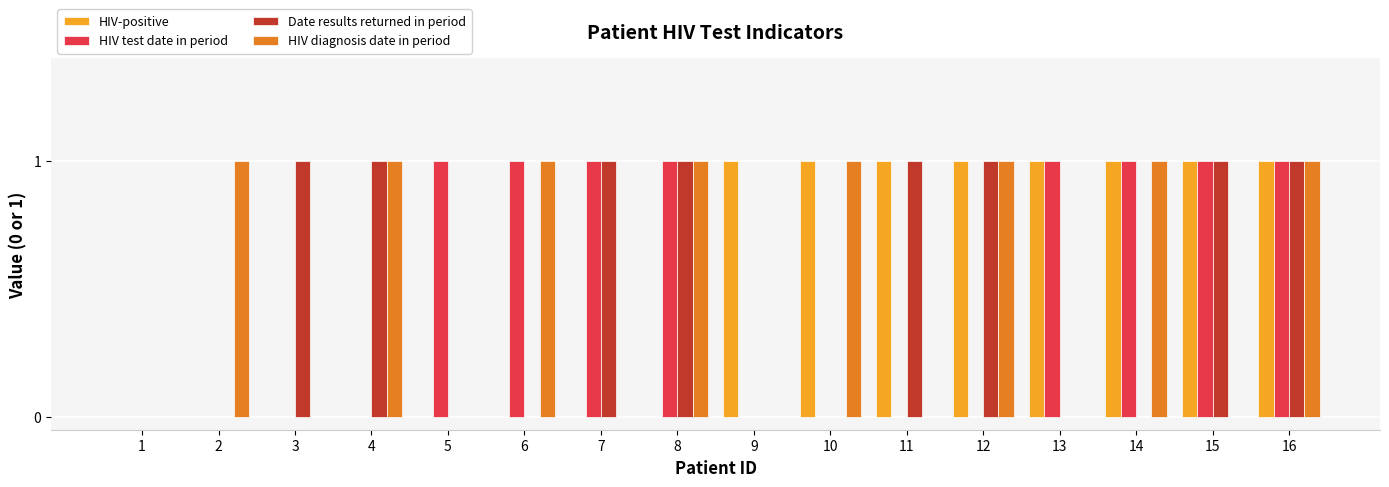

At which category is the sum across all series the highest?

16